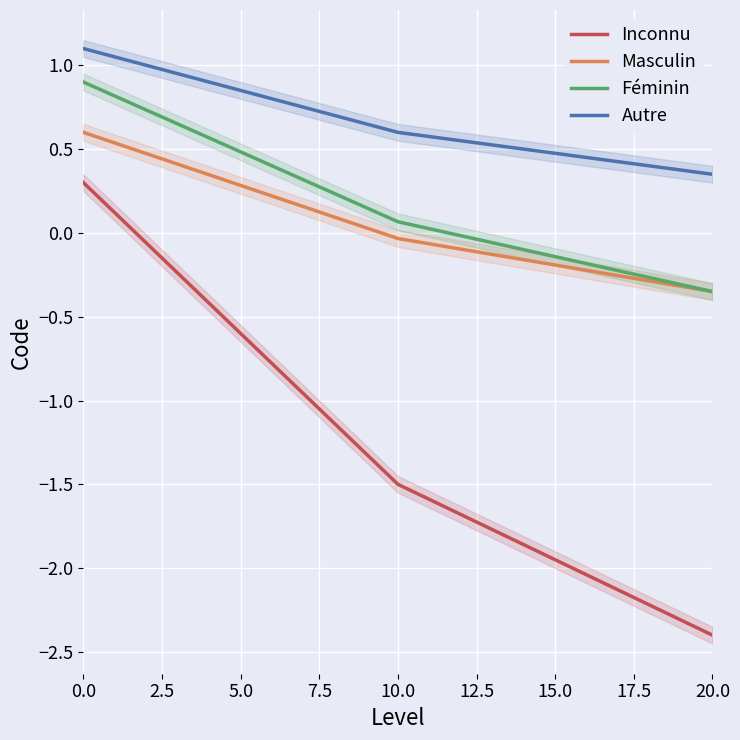

What is the maximum value for Inconnu?

0.3